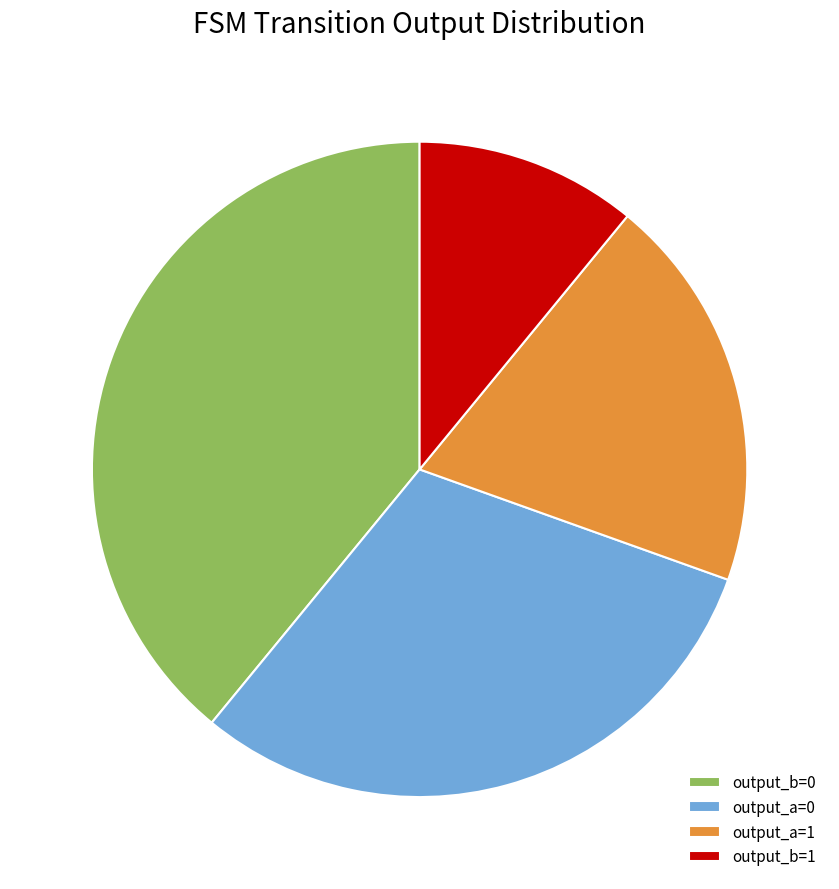

Is output_b=1 the majority of the pie?

No